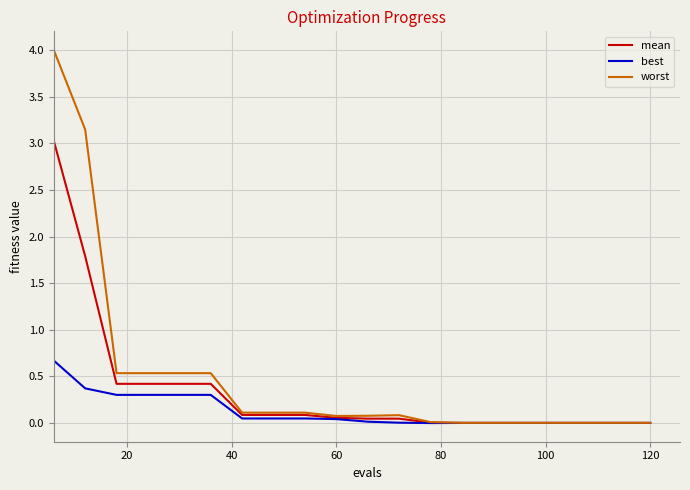

Which series has the largest total across all categories?

worst